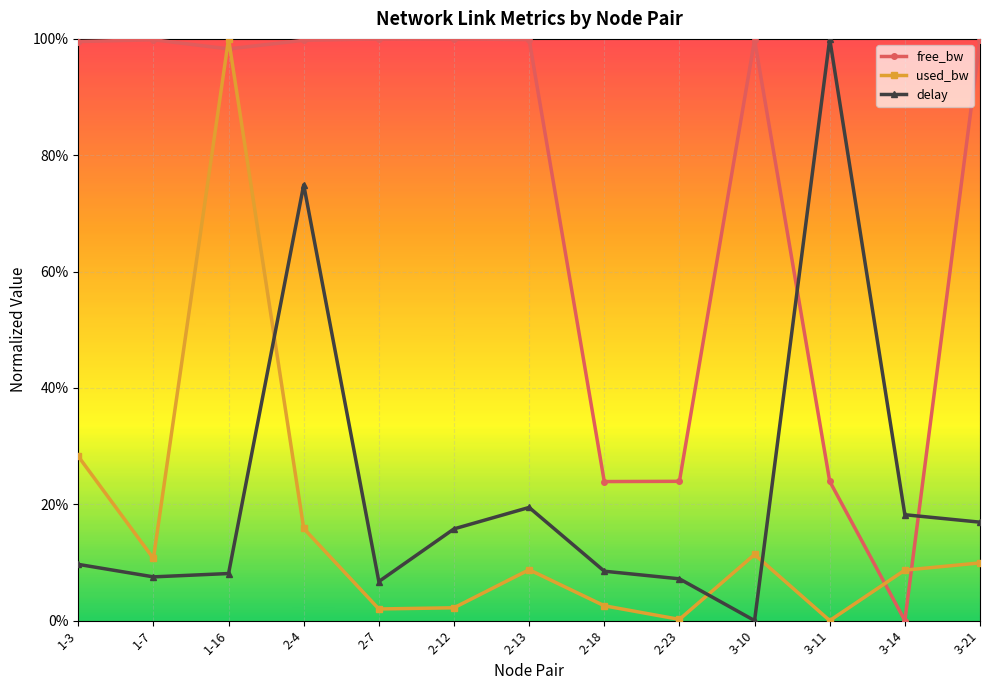

What is the difference between the maximum and minimum values in the delay series?

1.0